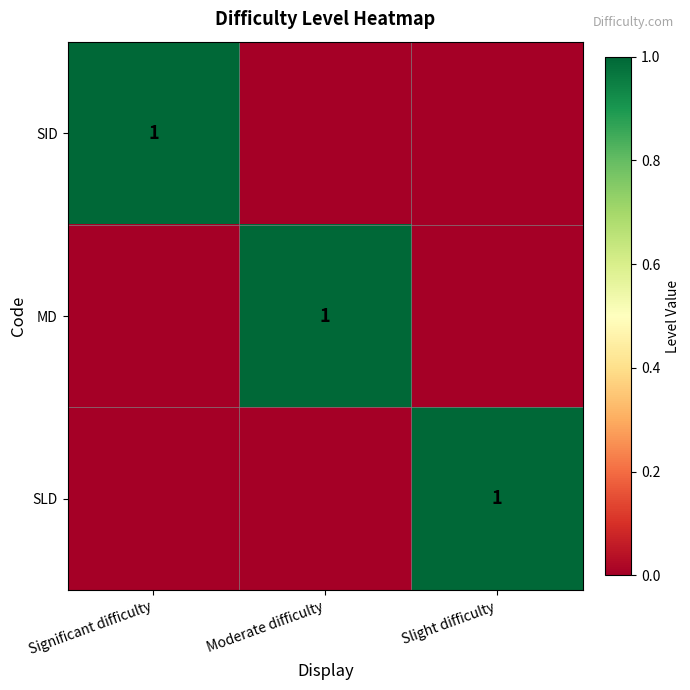

How many data points does each series have?

3